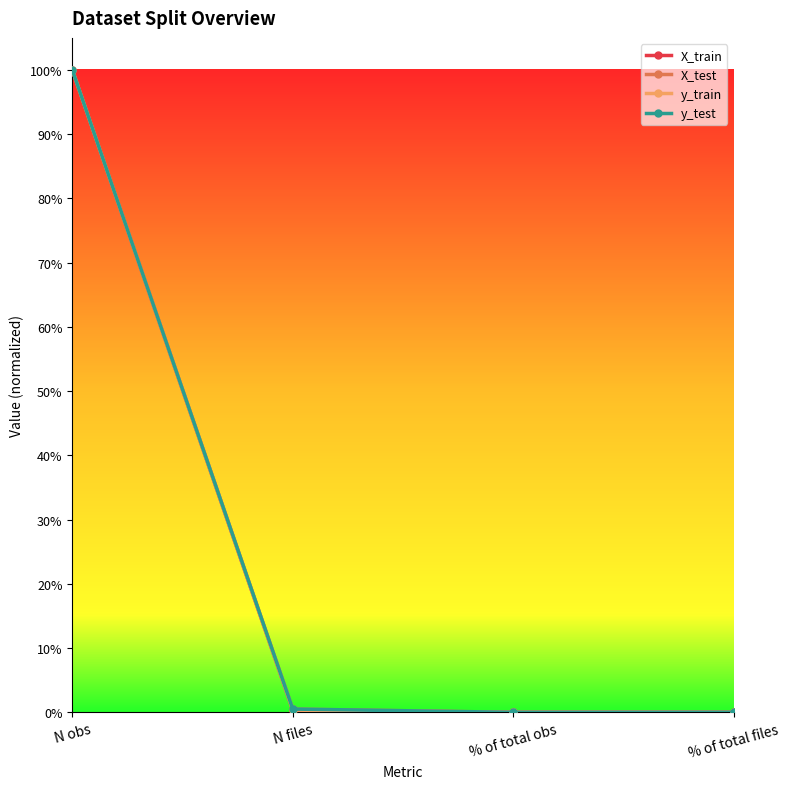

Does the chart have visible grid lines?

No